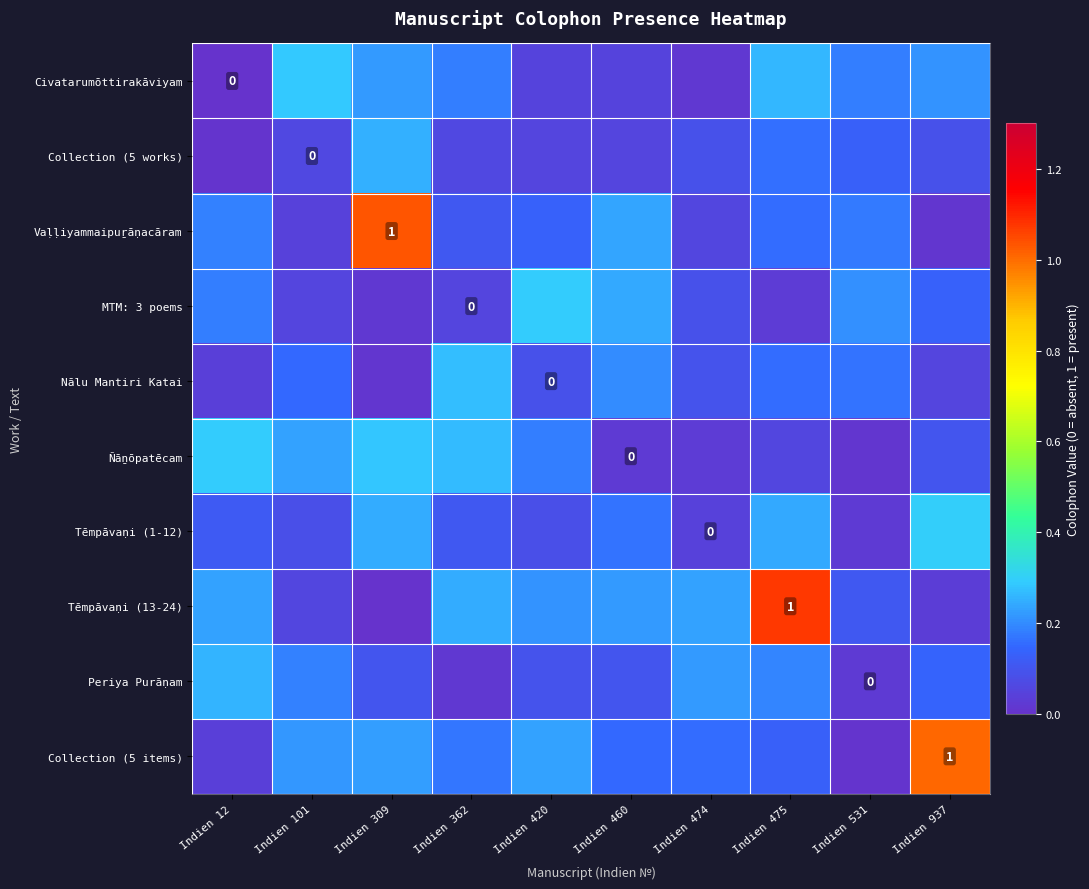

At Indien 460, list the series in order from smallest to largest.

Ñāṉōpatēcam, Civatarumōttirakāviyam, Collection (5 works), Periya Purāṇam, Collection (5 items), Tēmpāvaṇi (1-12), Nālu Mantiri Katai, Tēmpāvaṇi (13-24), Vaḷḷiyammaipuṟāṇacāram, MTM: 3 poems